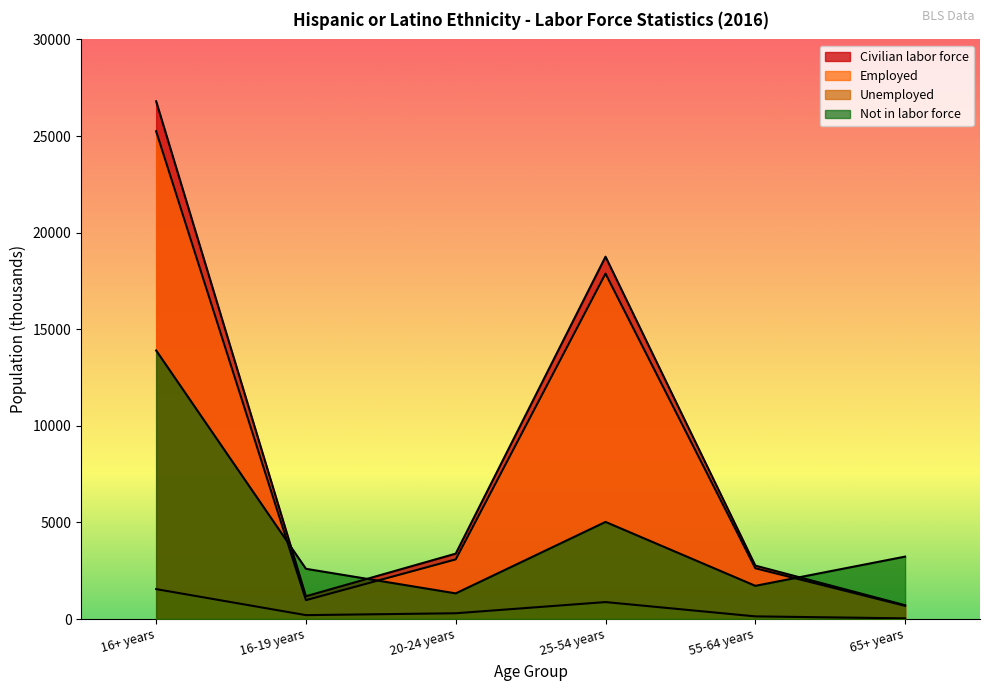

What are all the series names shown in the legend?

Civilian labor force, Employed, Unemployed, Not in labor force